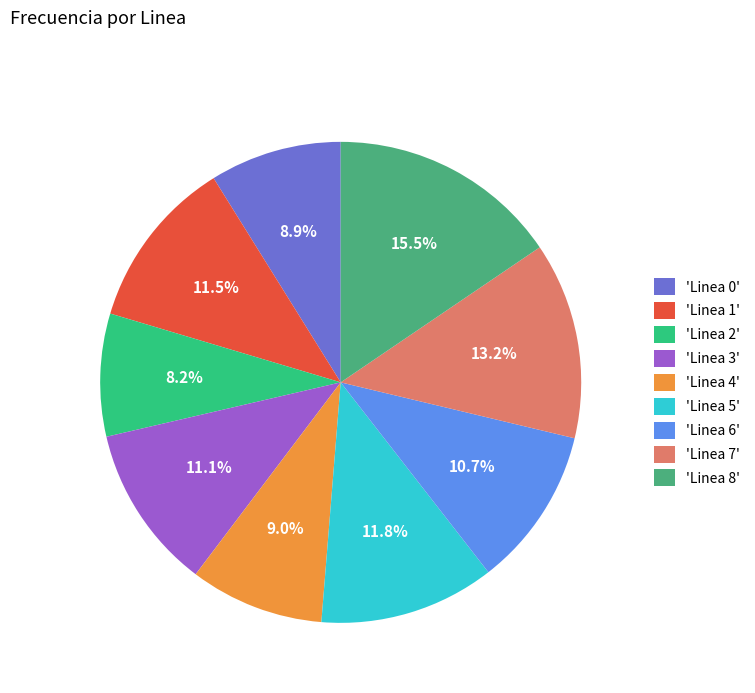

Is there any slice that represents more than half of the pie?

No